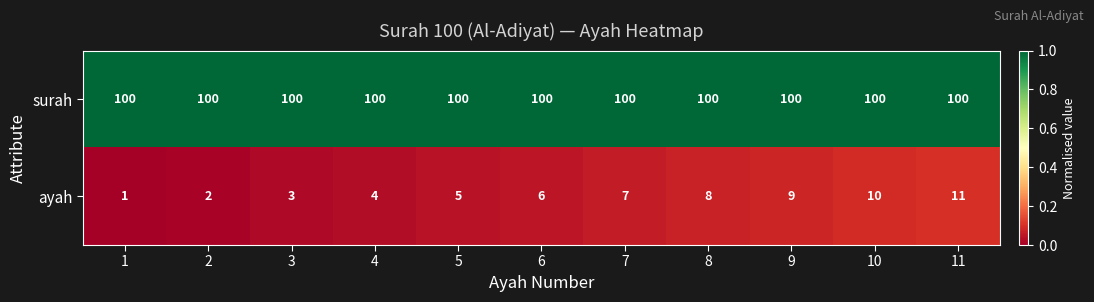

True or false: surah has a value of 100 at 2.

True